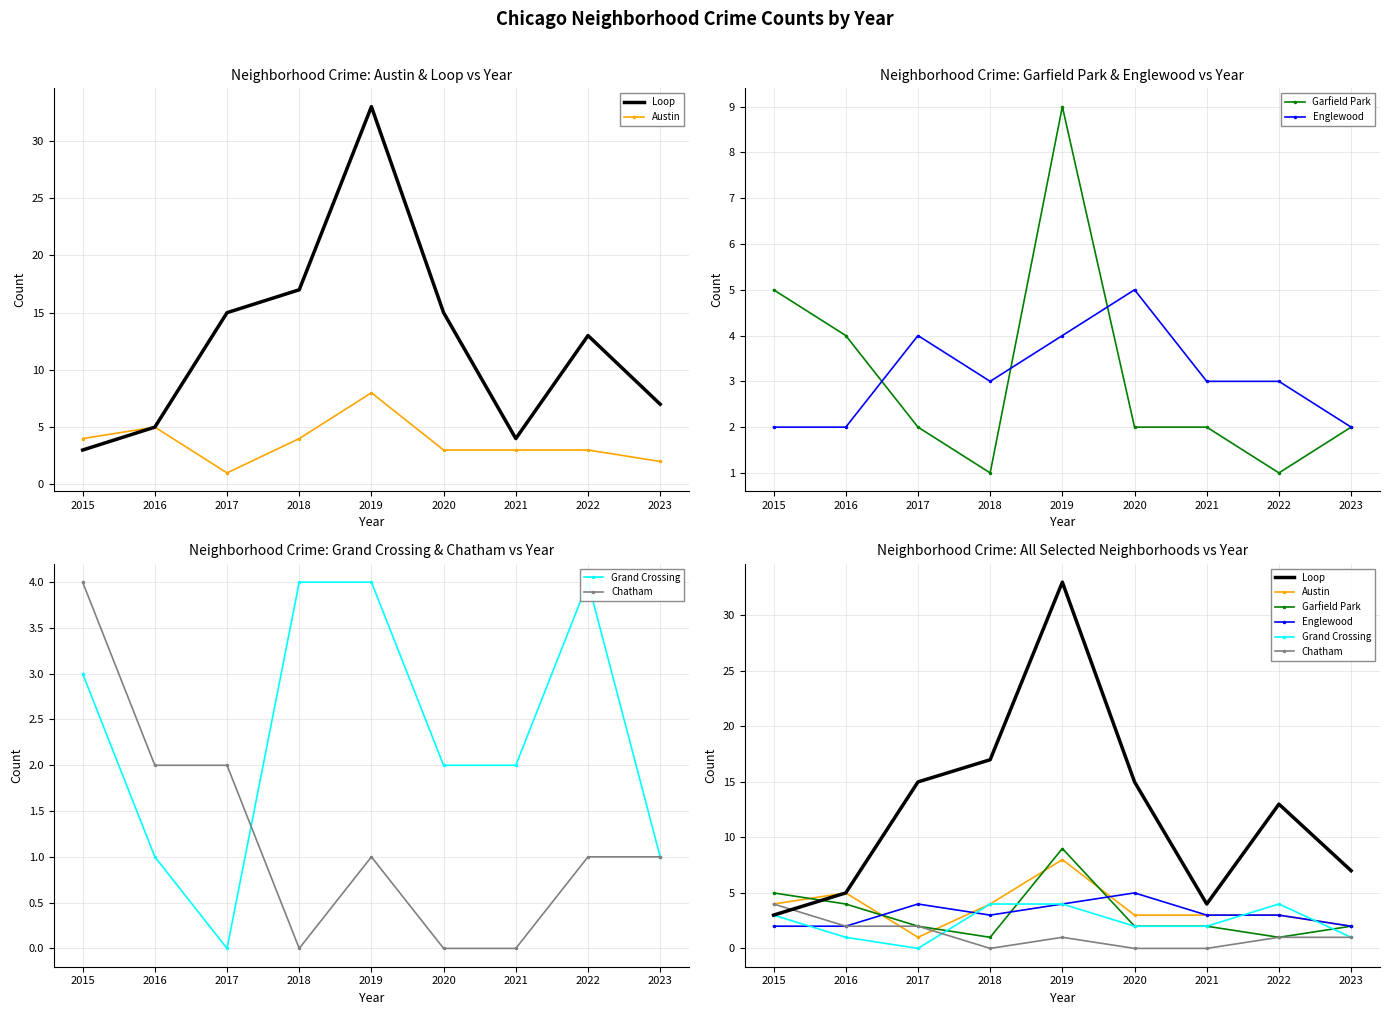

Reading left to right, transcribe all the data shown in this chart.

Loop: 3	5	15	17	33	15	4	13	7
Austin: 4	5	1	4	8	3	3	3	2
Garfield Park: 5	4	2	1	9	2	2	1	2
Englewood: 2	2	4	3	4	5	3	3	2
Grand Crossing: 3	1	0	4	4	2	2	4	1
Chatham: 4	2	2	0	1	0	0	1	1